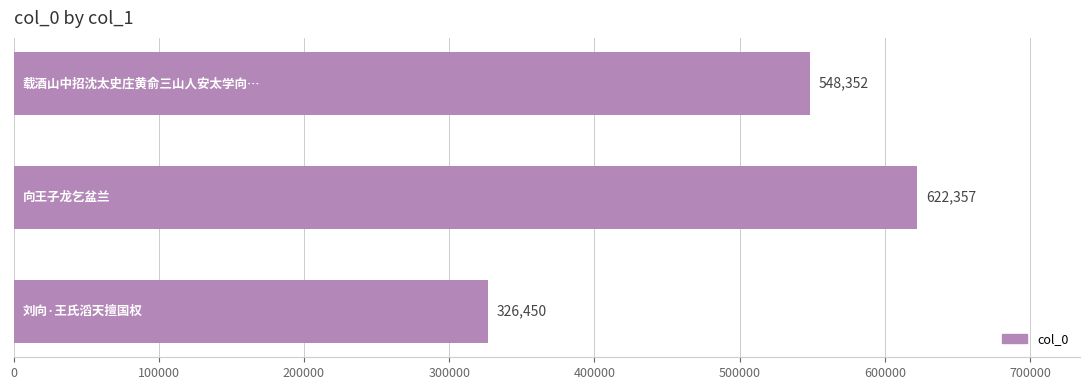

Reading bottom to top, what are all the values shown in this chart?

326450	622357	548352